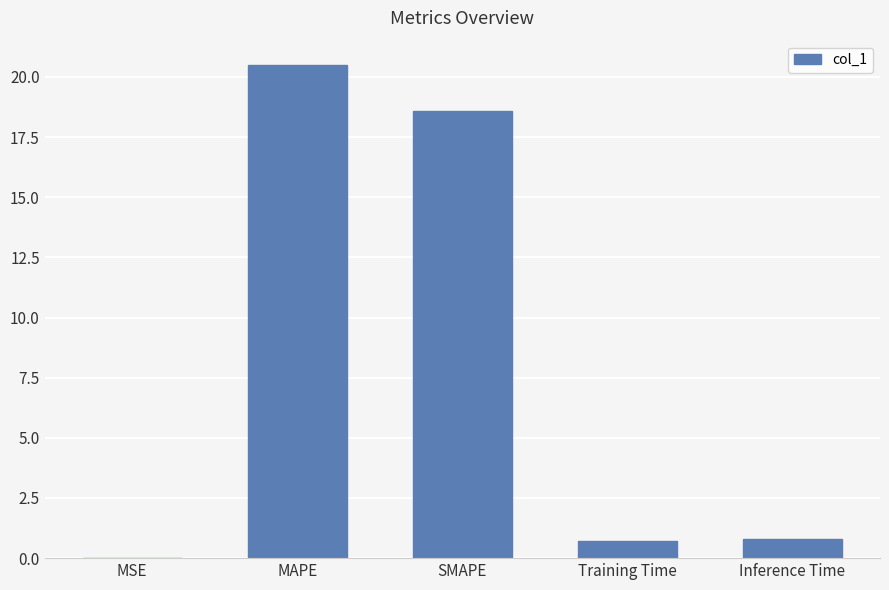

What is the sum of all values?

40.6